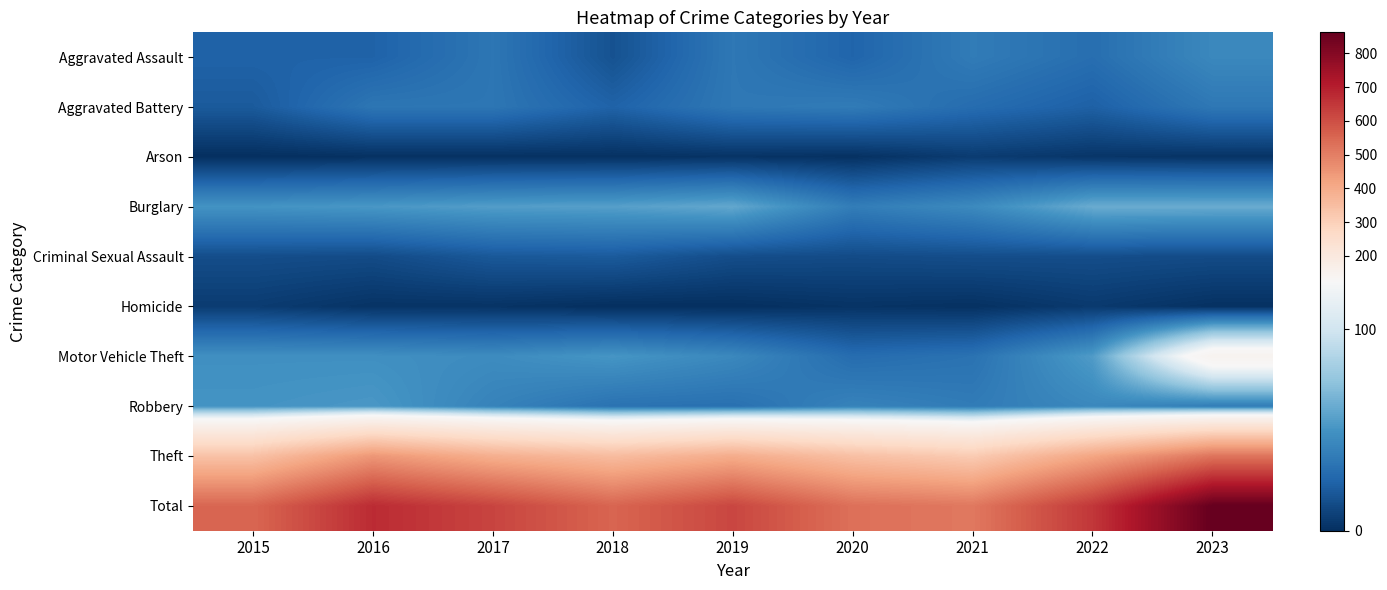

Rank the series at 2022 from highest to lowest value.

Total, Theft, Burglary, Motor Vehicle Theft, Robbery, Aggravated Assault, Aggravated Battery, Criminal Sexual Assault, Homicide, Arson